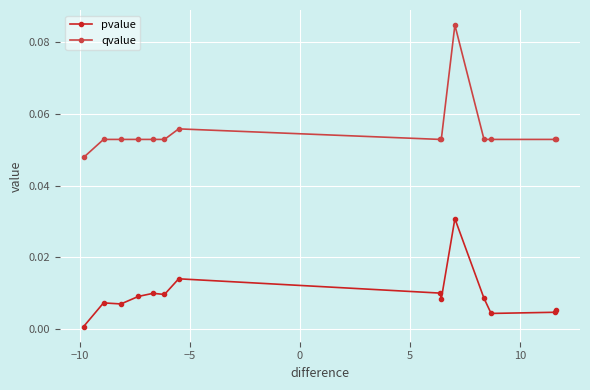

How many lines are shown in the chart?

2